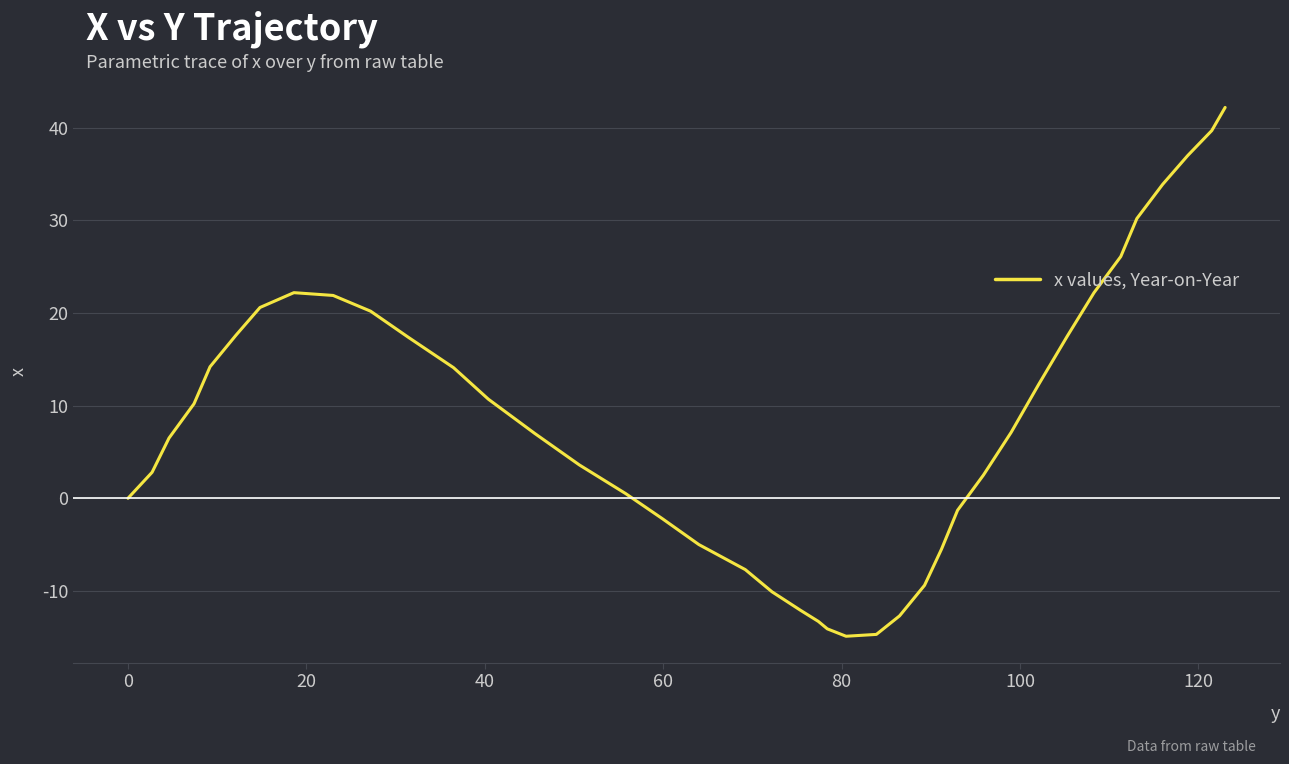

What is the smallest value displayed?

-14.9